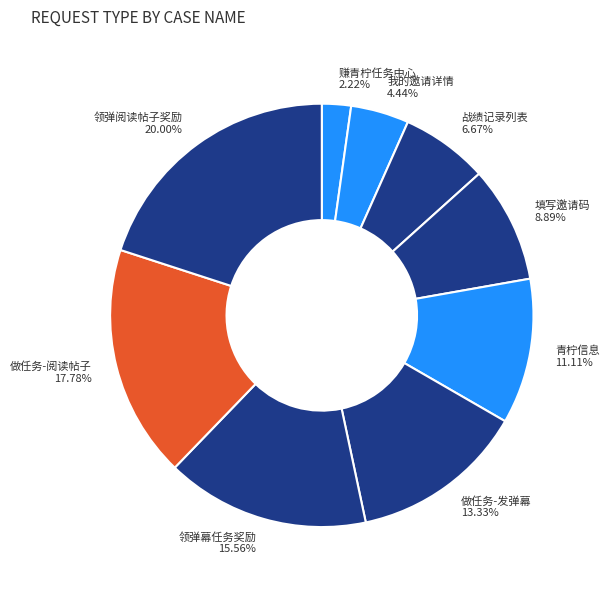

Count the number of slices in the pie.

9